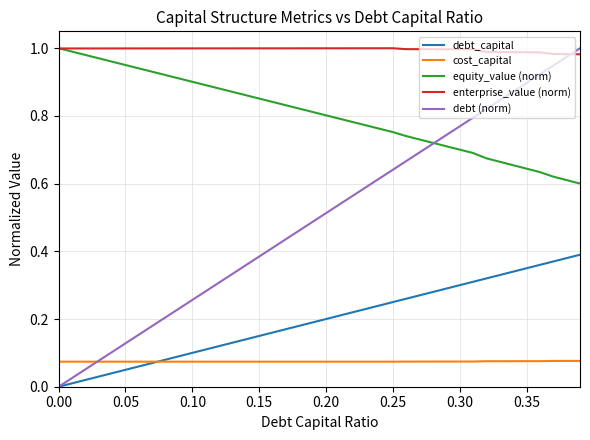

True or false: debt (norm) has more than 1 points higher than both neighbors.

False